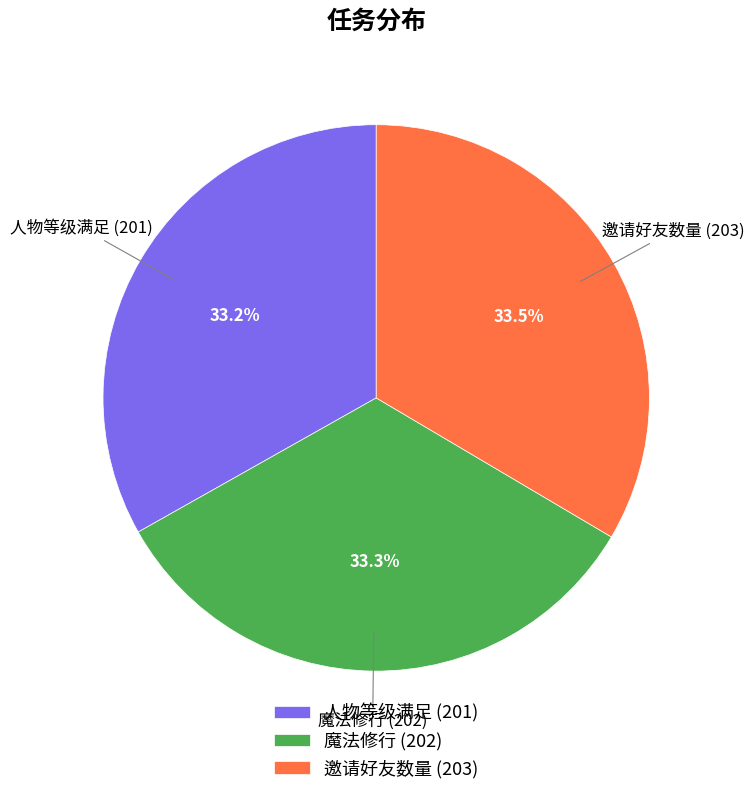

Approximately how many times larger is the value at 人物等级满足 (201) compared to 魔法修行 (202)?

1.0